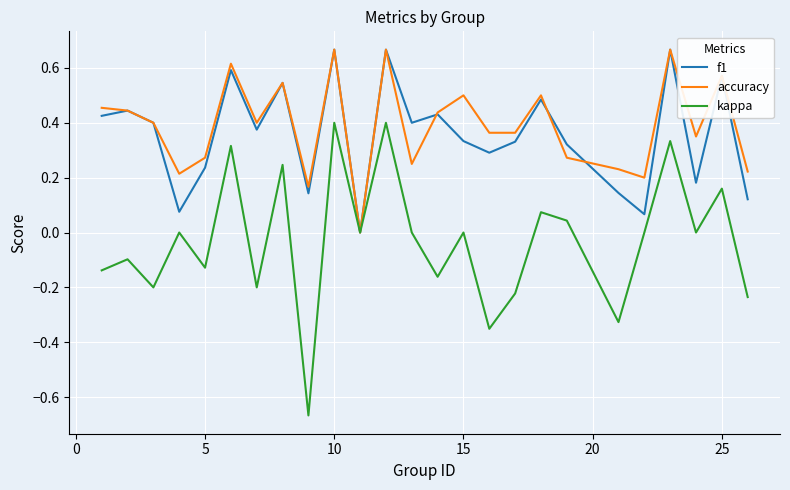

Which series has the largest range (max minus min)?

kappa